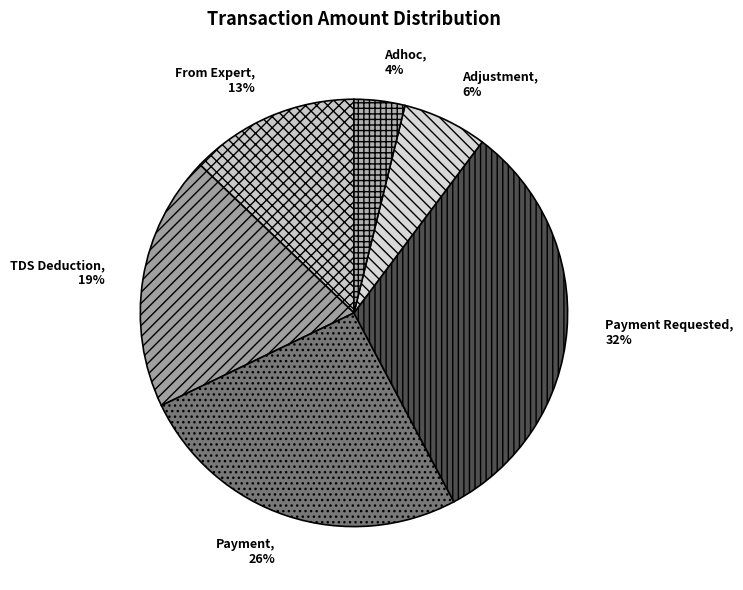

Which category has the smallest portion of the pie?

Adhoc